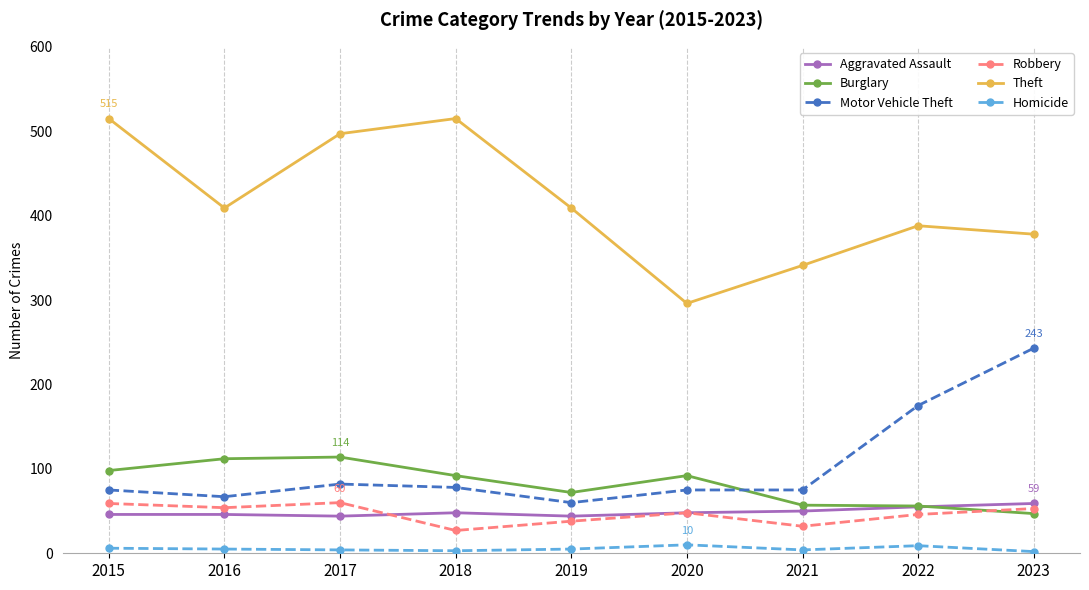

Is the value of Theft at 2015 greater than the value of Aggravated Assault at 2021?

Yes